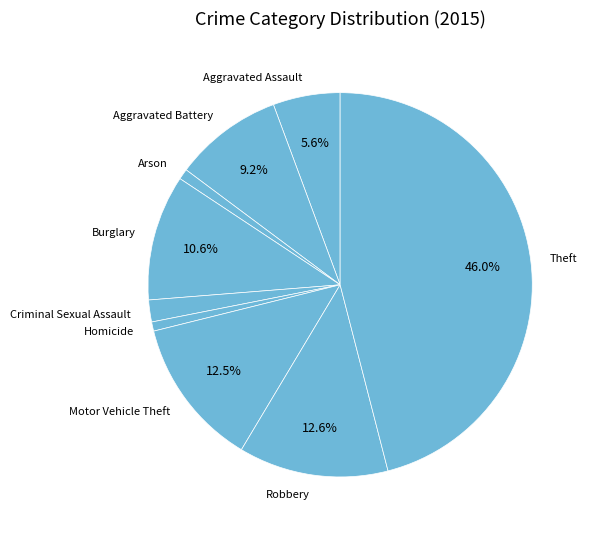

What is the largest slice in the pie chart?

Theft